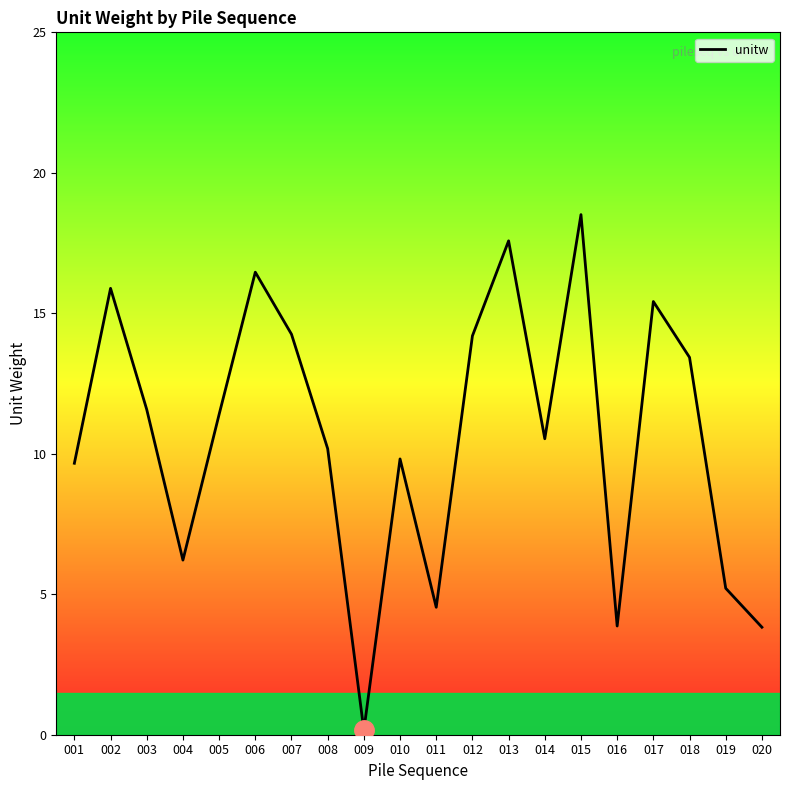

What is the greatest value displayed?

18.5